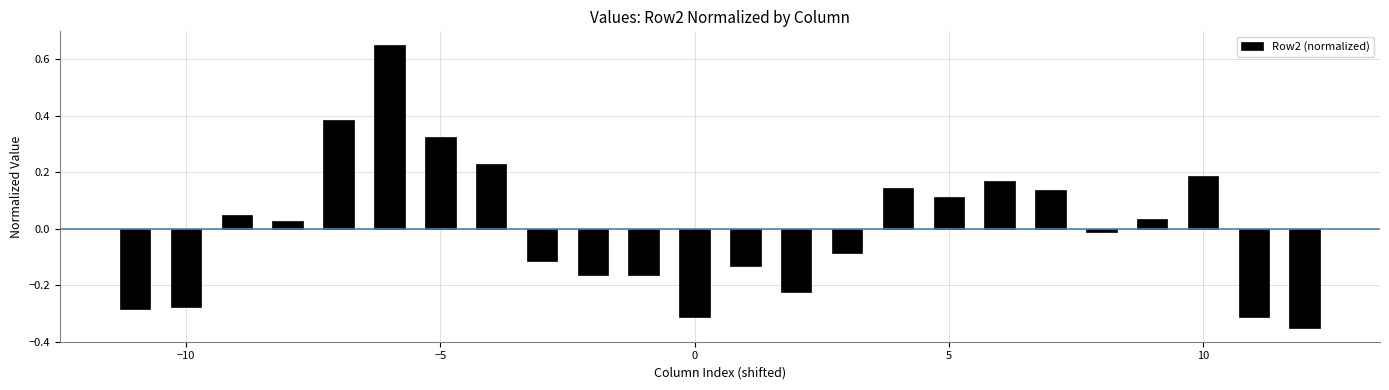

What is the difference between the maximum and minimum values?

1.0